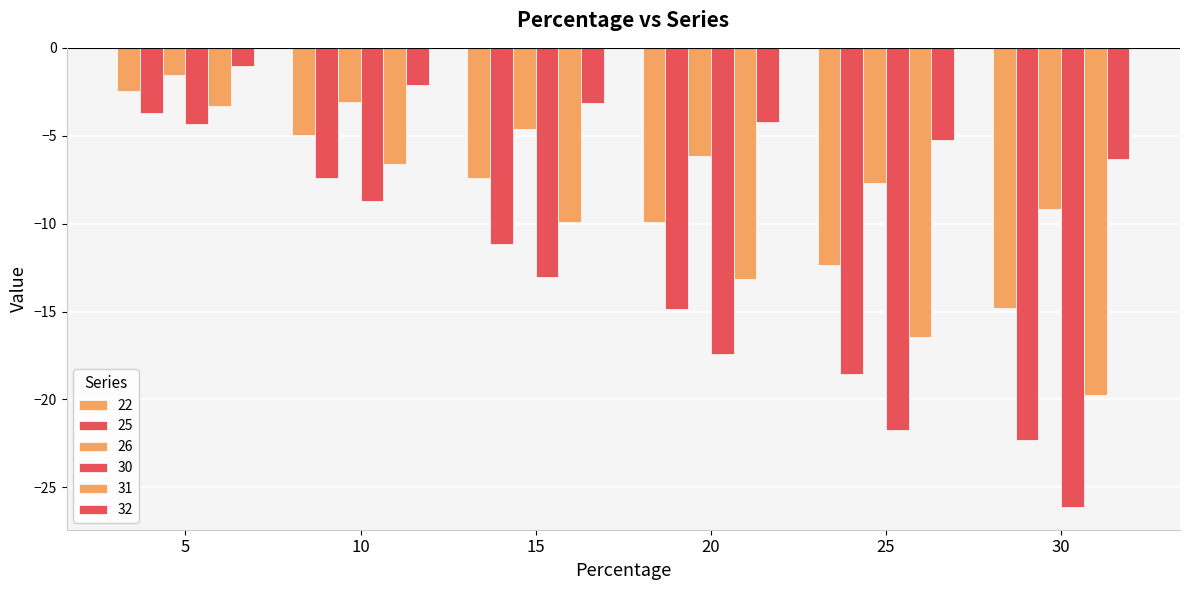

Count the number of data series in this chart.

6